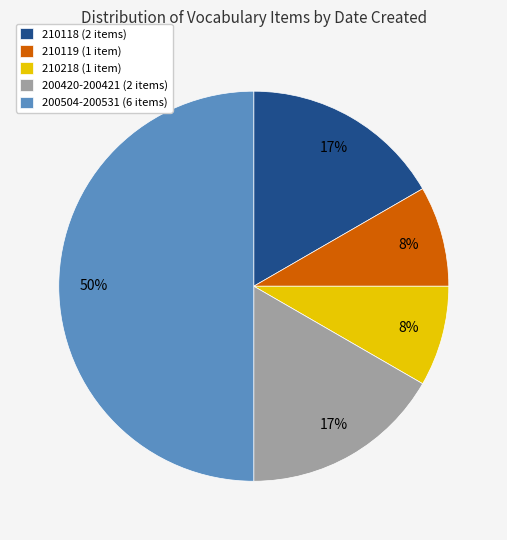

Does 210218 (1 item) account for over 50% of the chart?

No